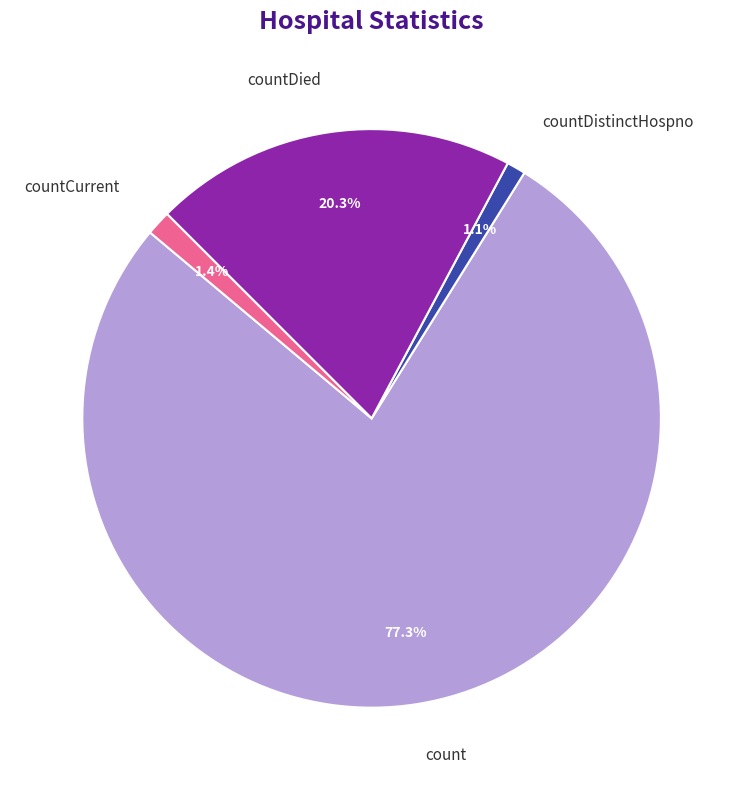

The countDistinctHospno slice represents 1% of the pie. True or false?

True